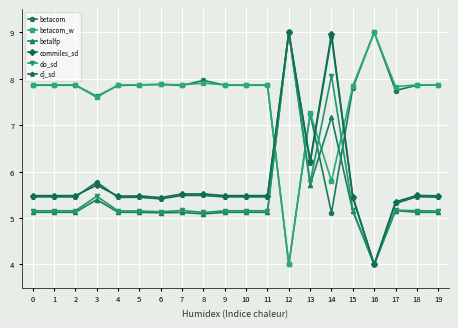

The value of betacom_w at 15 is 7.8. True or false?

True